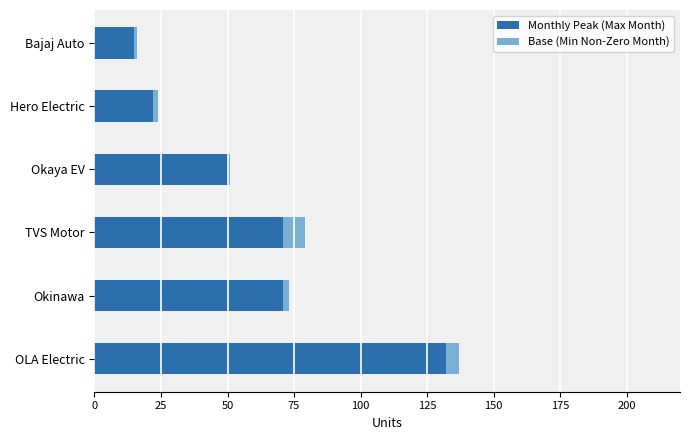

What is the sum of the Monthly Peak (Max Month) values at TVS Motor and OLA Electric?

203